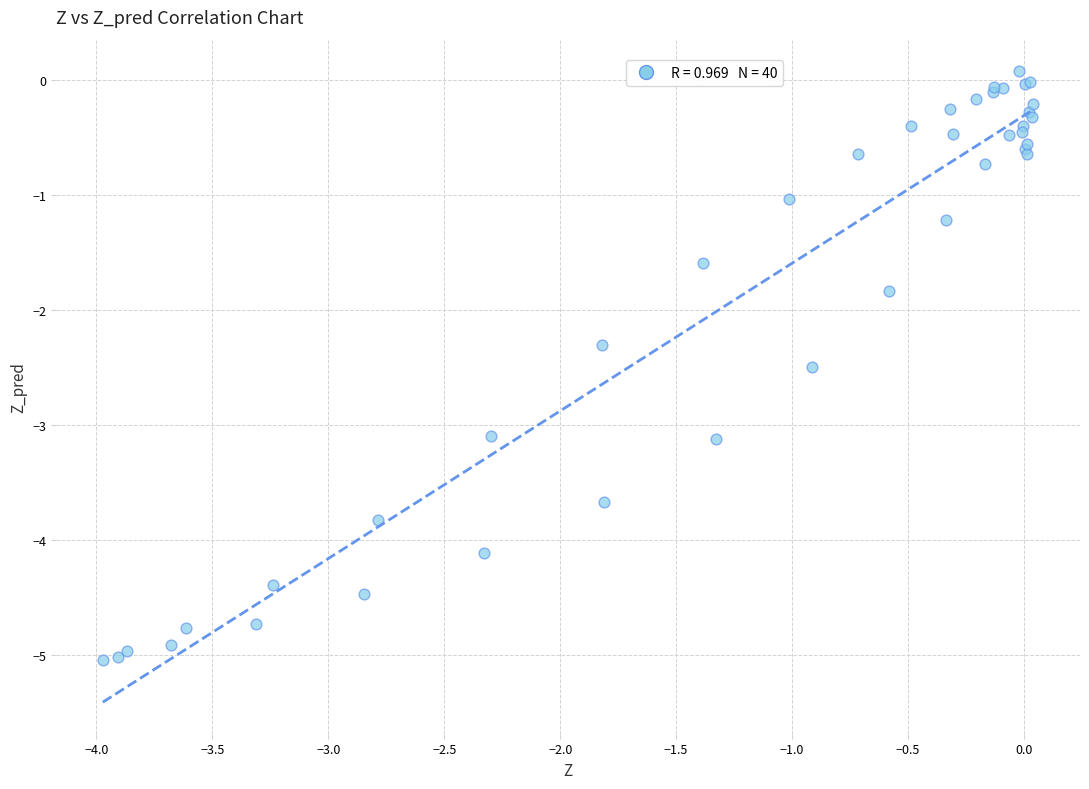

What Y value in the scatter plot is closest to -2?

-1.8